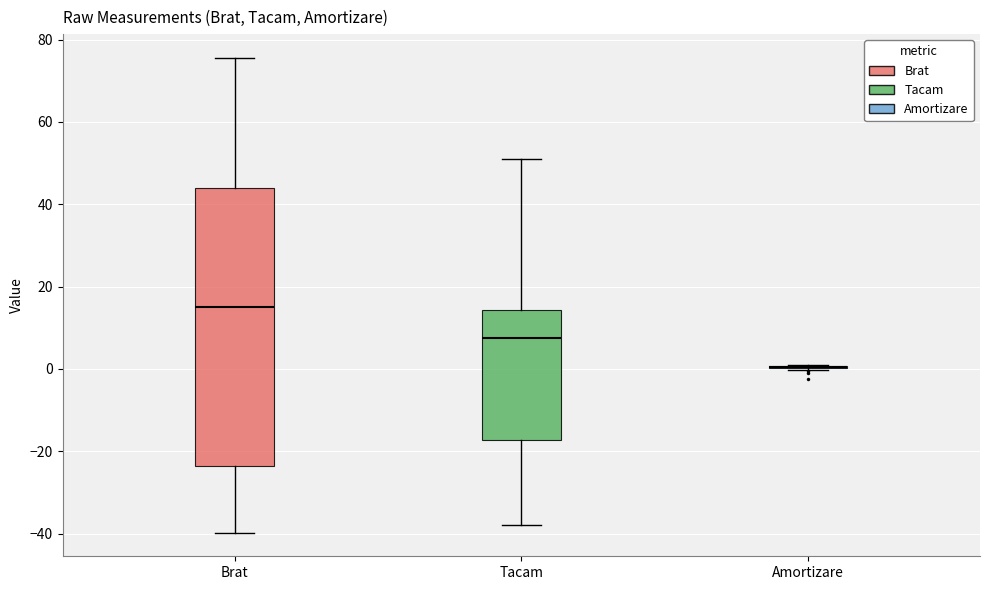

Reading left to right, read every box against the y-axis: the position of its median line, the range the box covers, and the ends of its whiskers. The values are not printed on the chart, so give them approximately, as read against the axis.

Brat: median 16, box -24 to 44, whiskers -40 to 76
Tacam: median 8, box -18 to 14, whiskers -38 to 50
Amortizare: box collapsed to a line at 0, whiskers 0 to 0